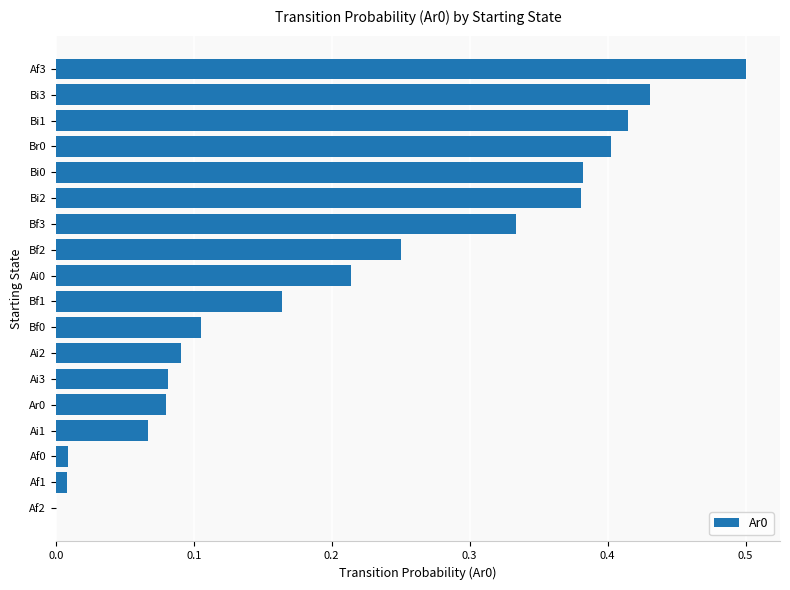

What is the sum of all values?

3.9